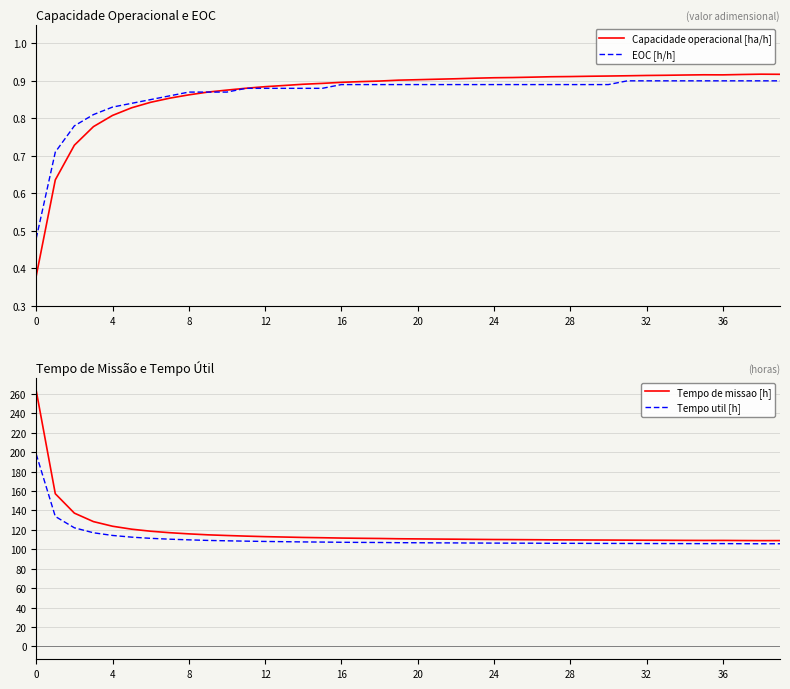

Is the value of Capacidade operacional [ha/h] at 36 greater than the value of EOC [h/h] at 36?

Yes